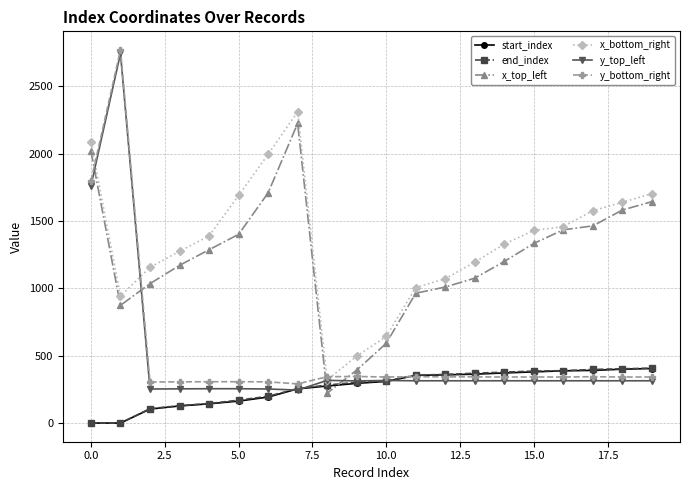

What is the maximum value shown in the chart?

2770